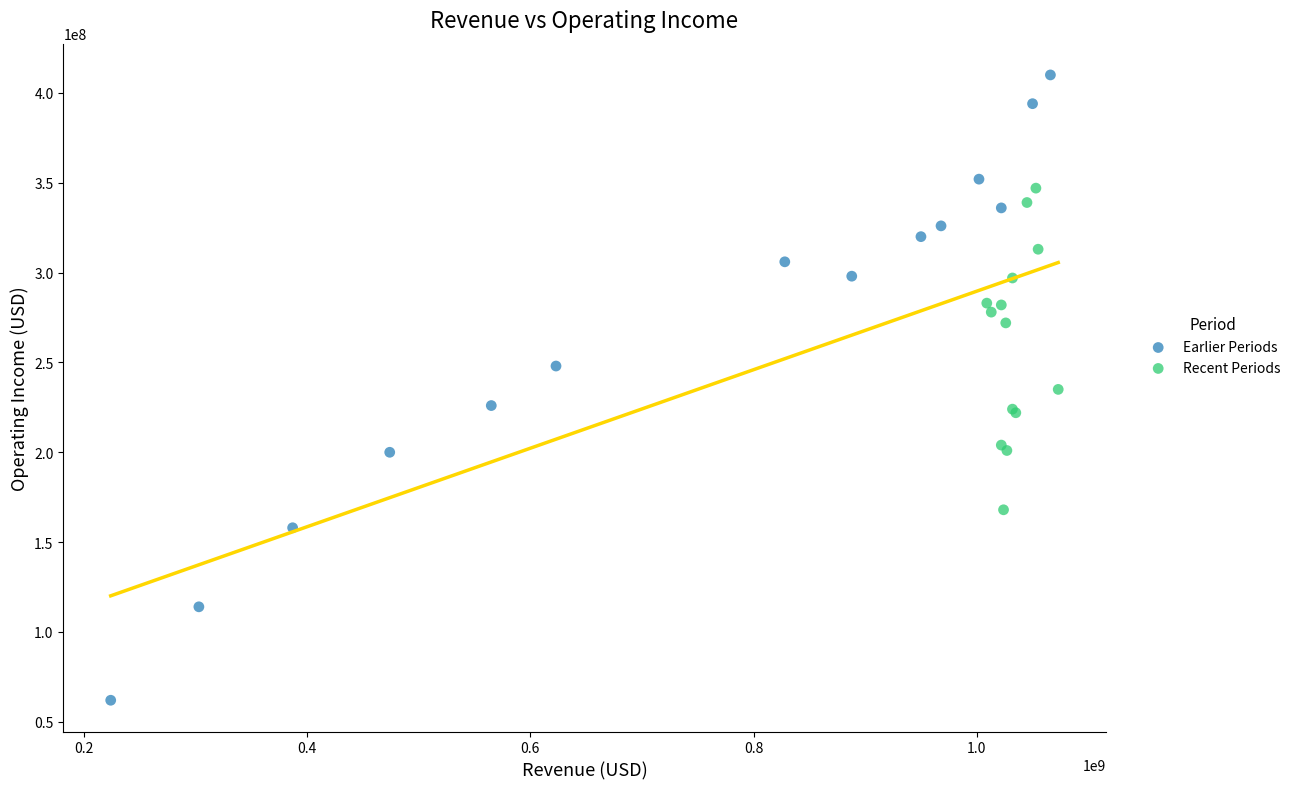

Which series has the widest spread of Y values?

Earlier Periods